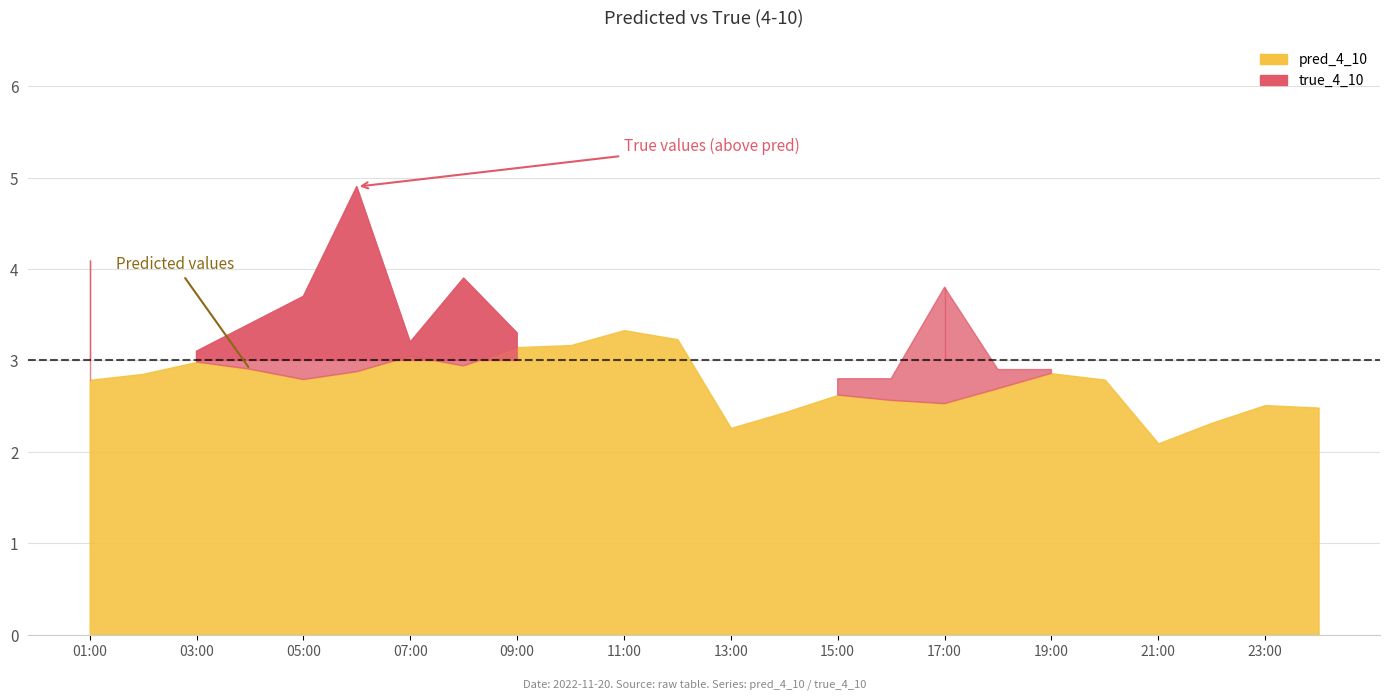

How many lines are shown in the chart?

2